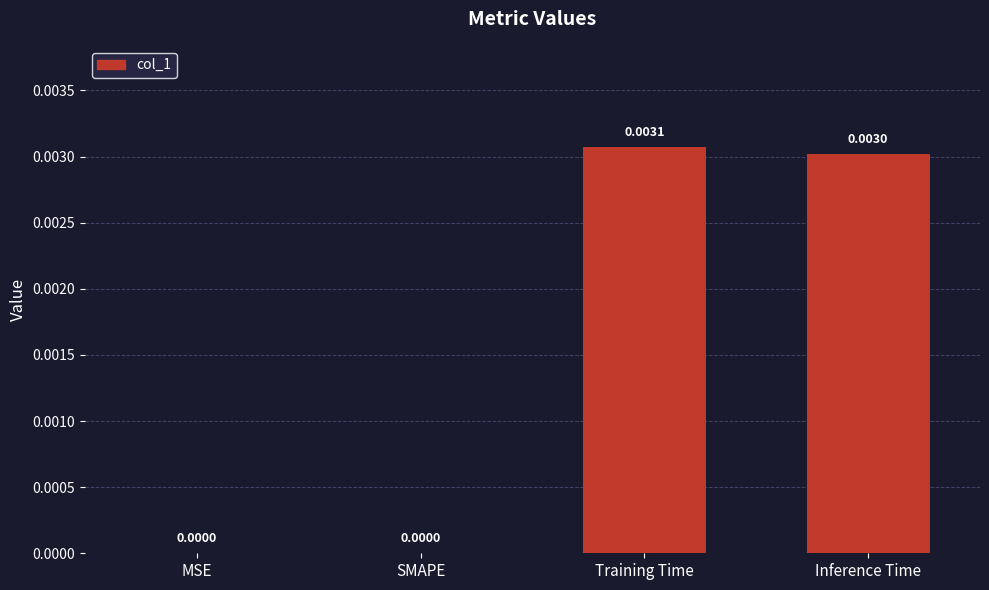

Which has a higher value, SMAPE or Inference Time?

Inference Time